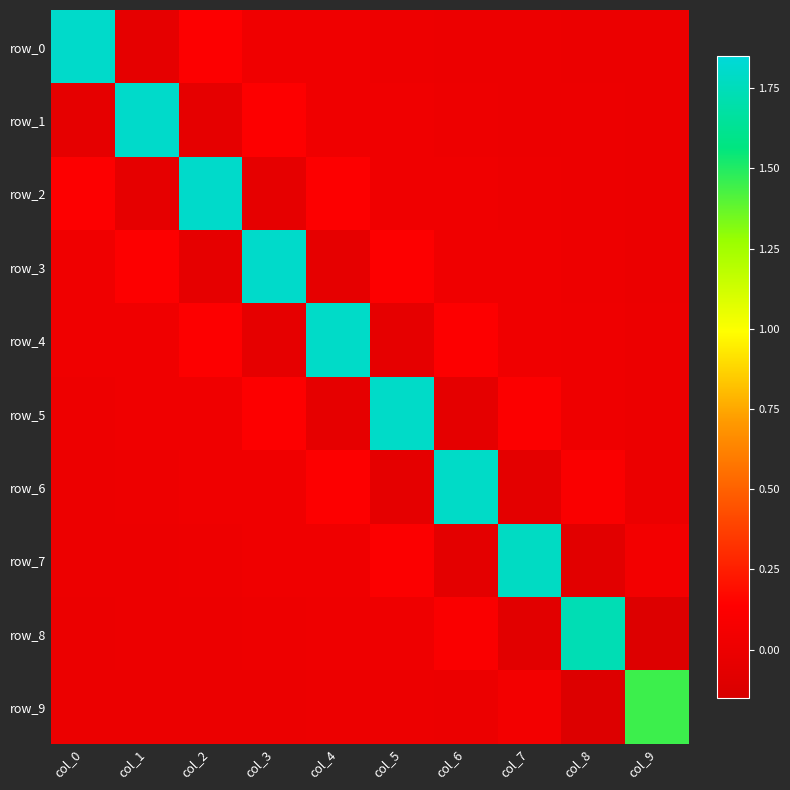

At which label does row_9 first exceed 0?

col_0